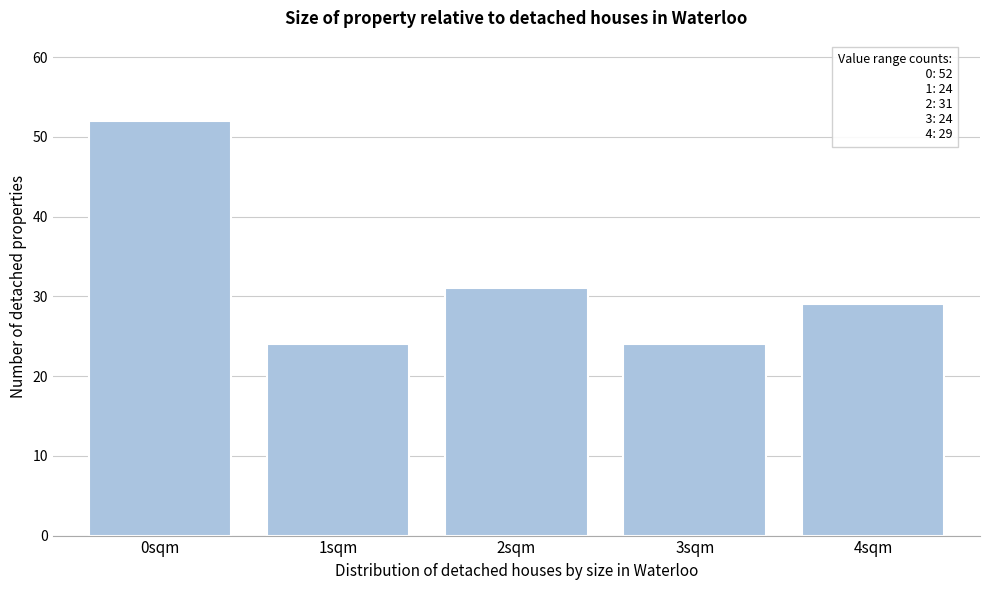

Reading right to left, transcribe all the data shown in this chart.

4sqm=29	3sqm=24	2sqm=31	1sqm=24	0sqm=52